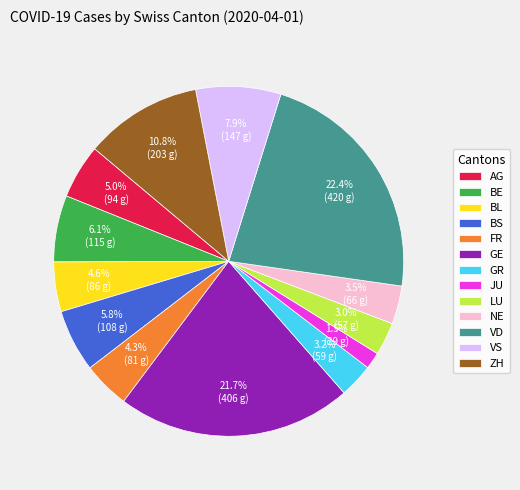

How many segments does this pie chart have?

13